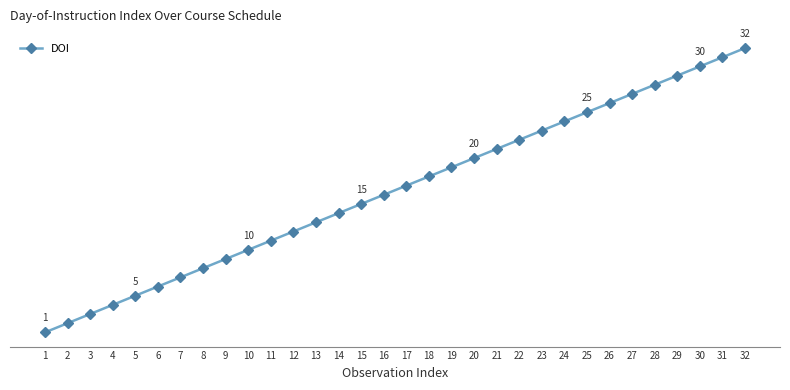

What is the value of the 9th point from the left?

9